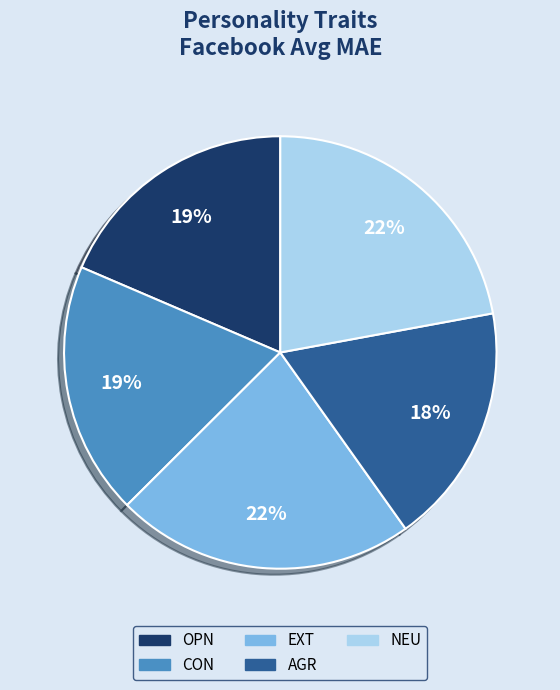

Does AGR represent more than half of the total?

No